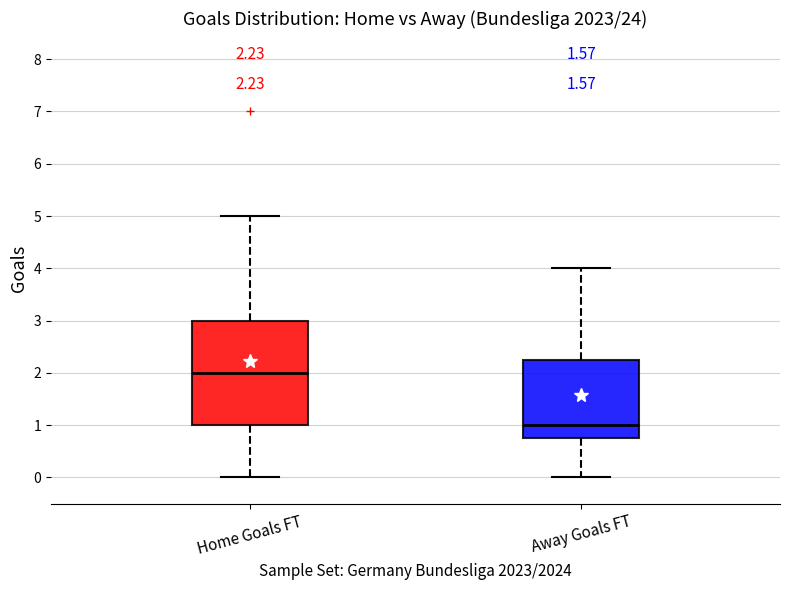

Which box is the tallest, from its lower edge to its upper edge?

Home Goals FT